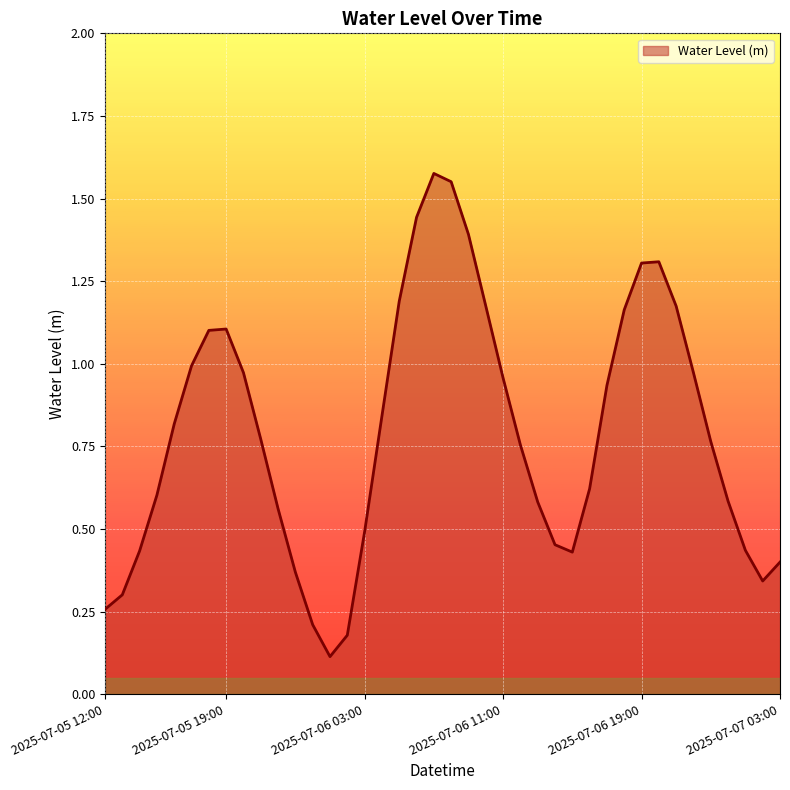

What is the difference between the maximum and minimum values?

1.5